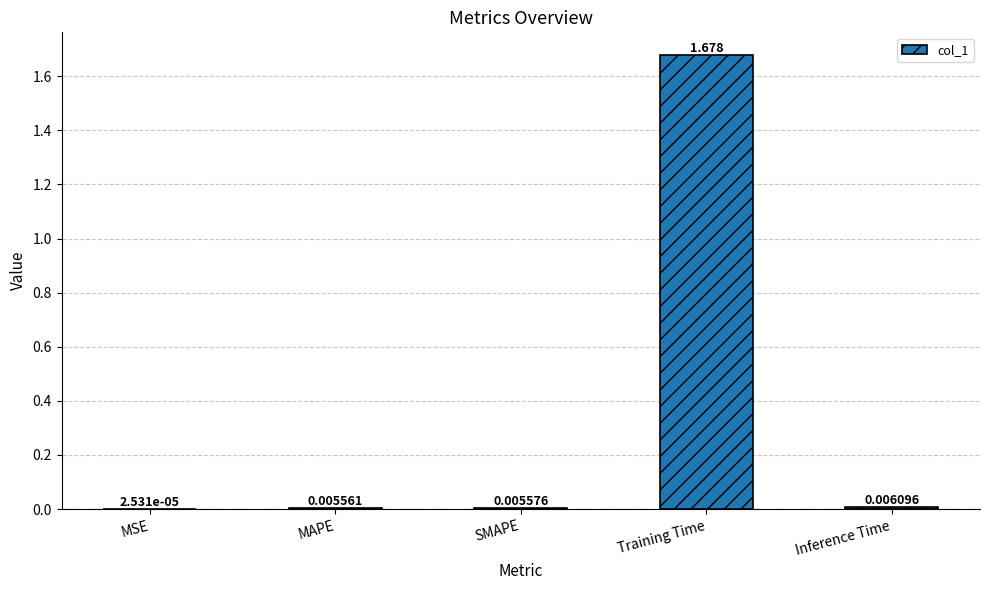

What is the change in value from MSE to Training Time?

+1.7